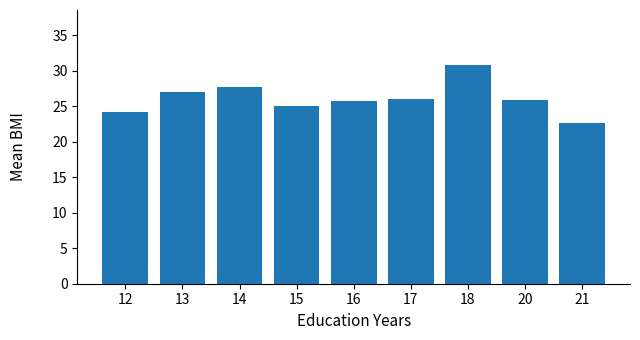

What is the greatest value displayed?

30.9